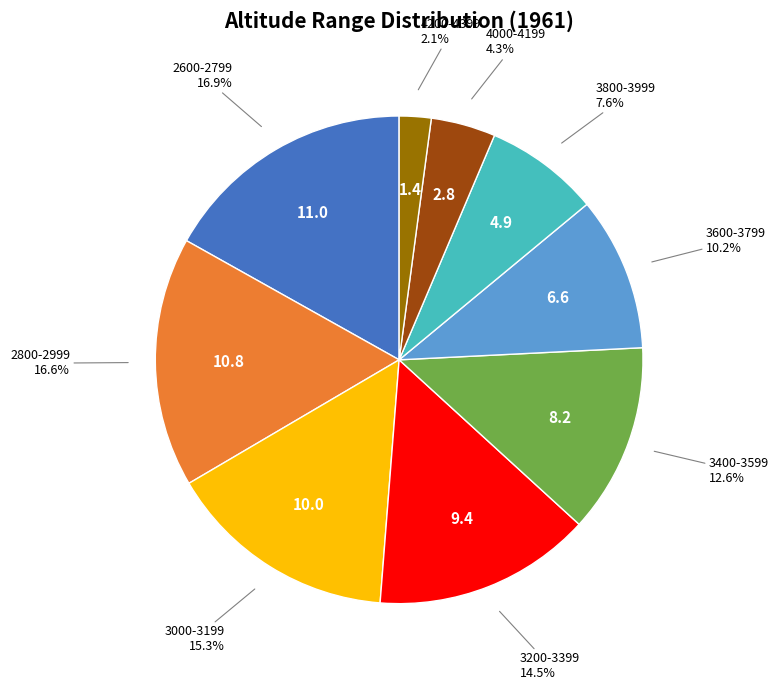

Is there any slice that represents more than half of the pie?

No